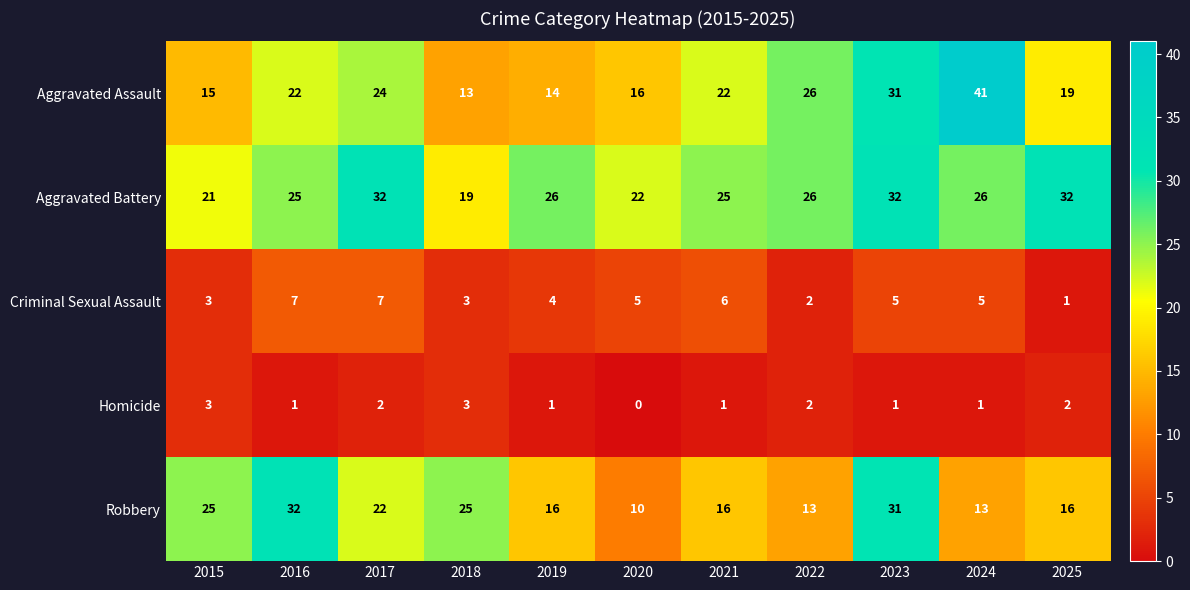

Which category has the highest value in the Robbery series?

2016